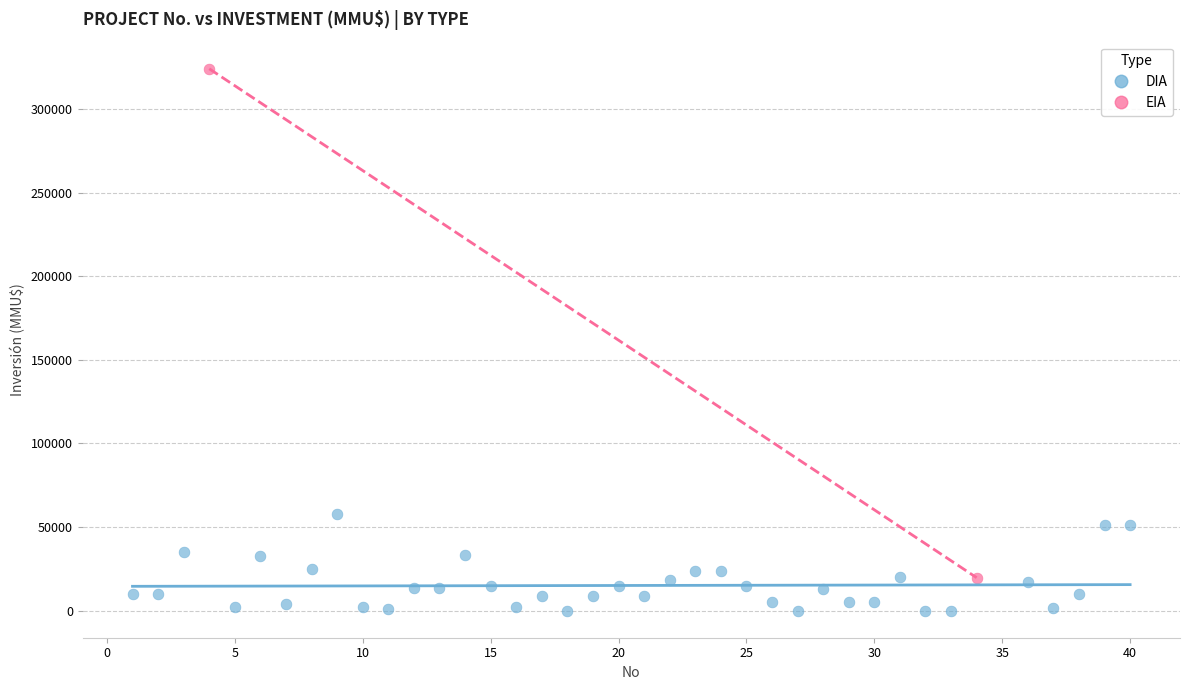

What are all the series names shown in the legend?

DIA, EIA